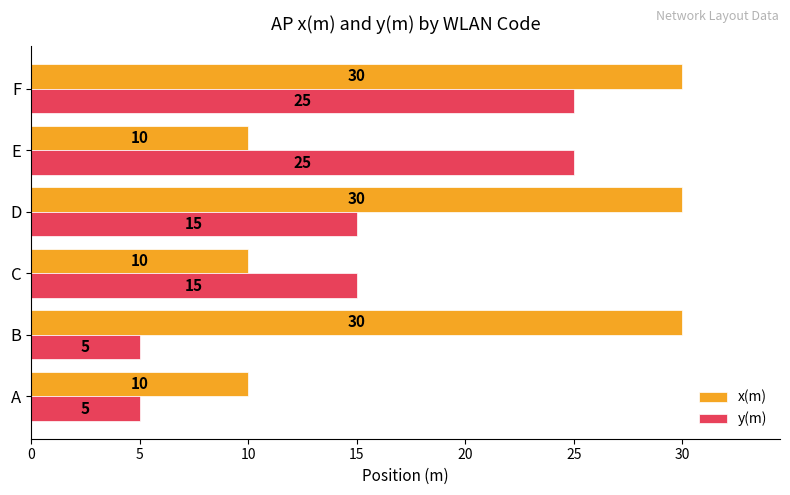

What is the minimum value shown in the chart?

5